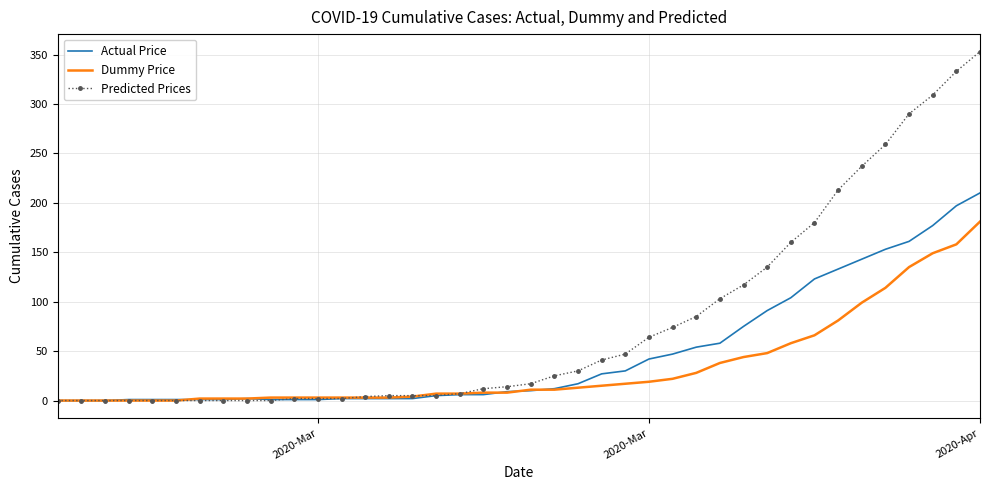

List the series in order of their peak value, highest first.

Predicted Prices, Actual Price, Dummy Price